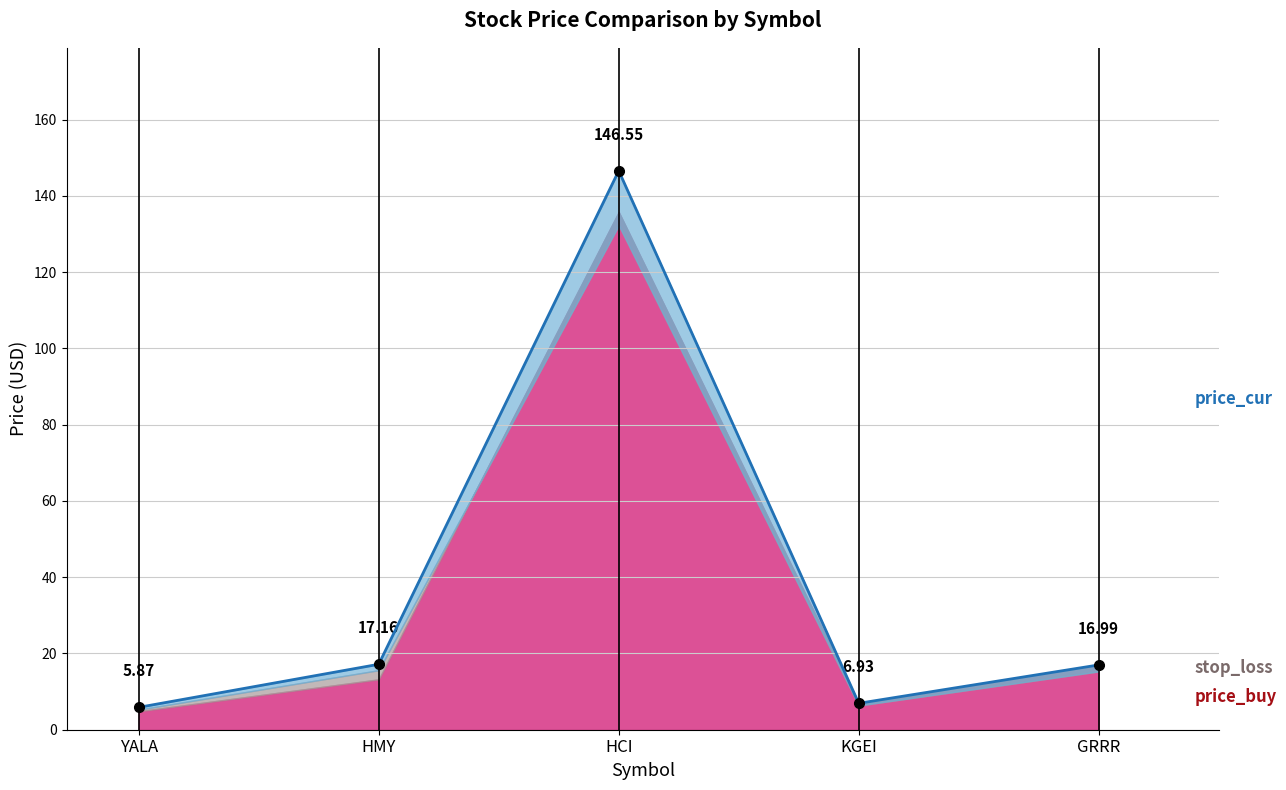

Is the value of stop_loss at GRRR greater than the value of price_buy at HCI?

No